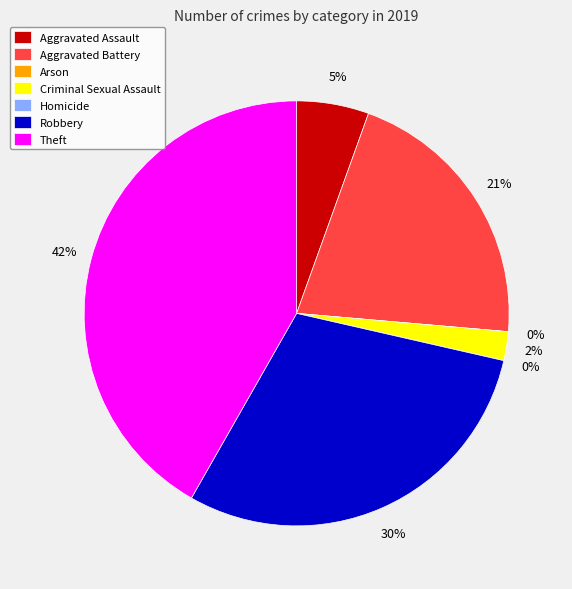

The Homicide slice represents 1% of the pie. True or false?

False